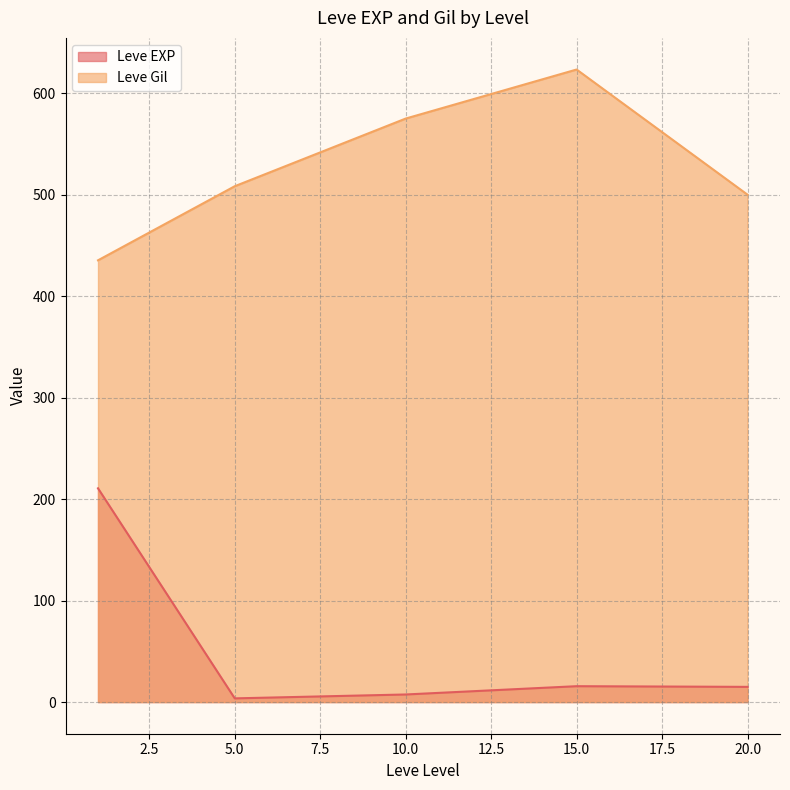

The value of Leve Gil at 15.0 is 623.3. True or false?

True